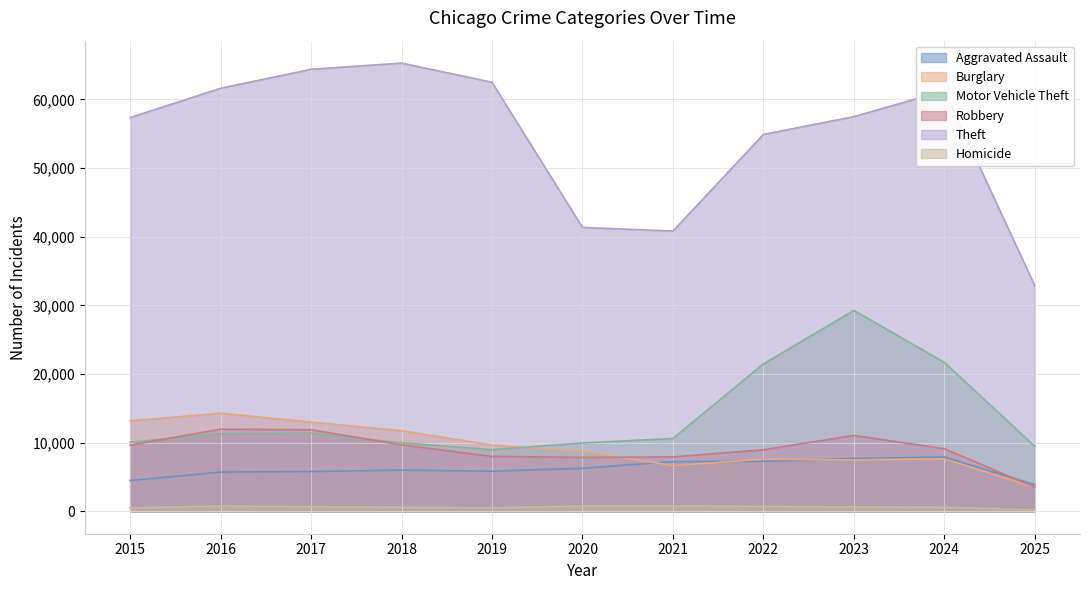

How many values in the Motor Vehicle Theft series are below 10605?

5